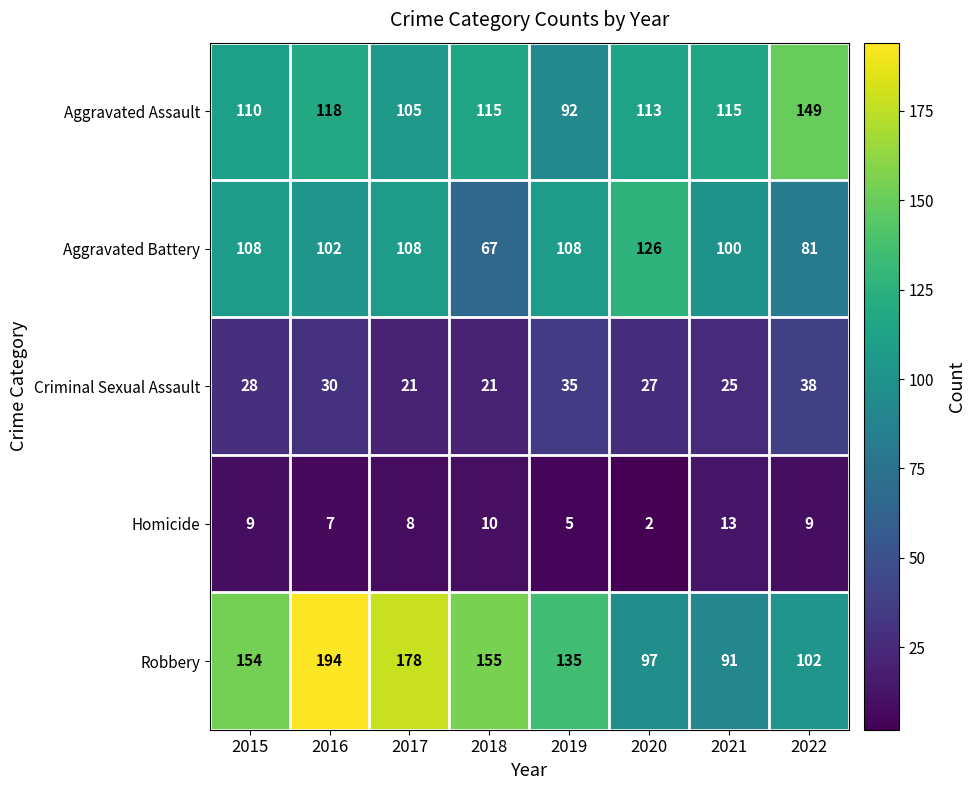

Between 2017 and 2019, which series saw the biggest shift?

Robbery